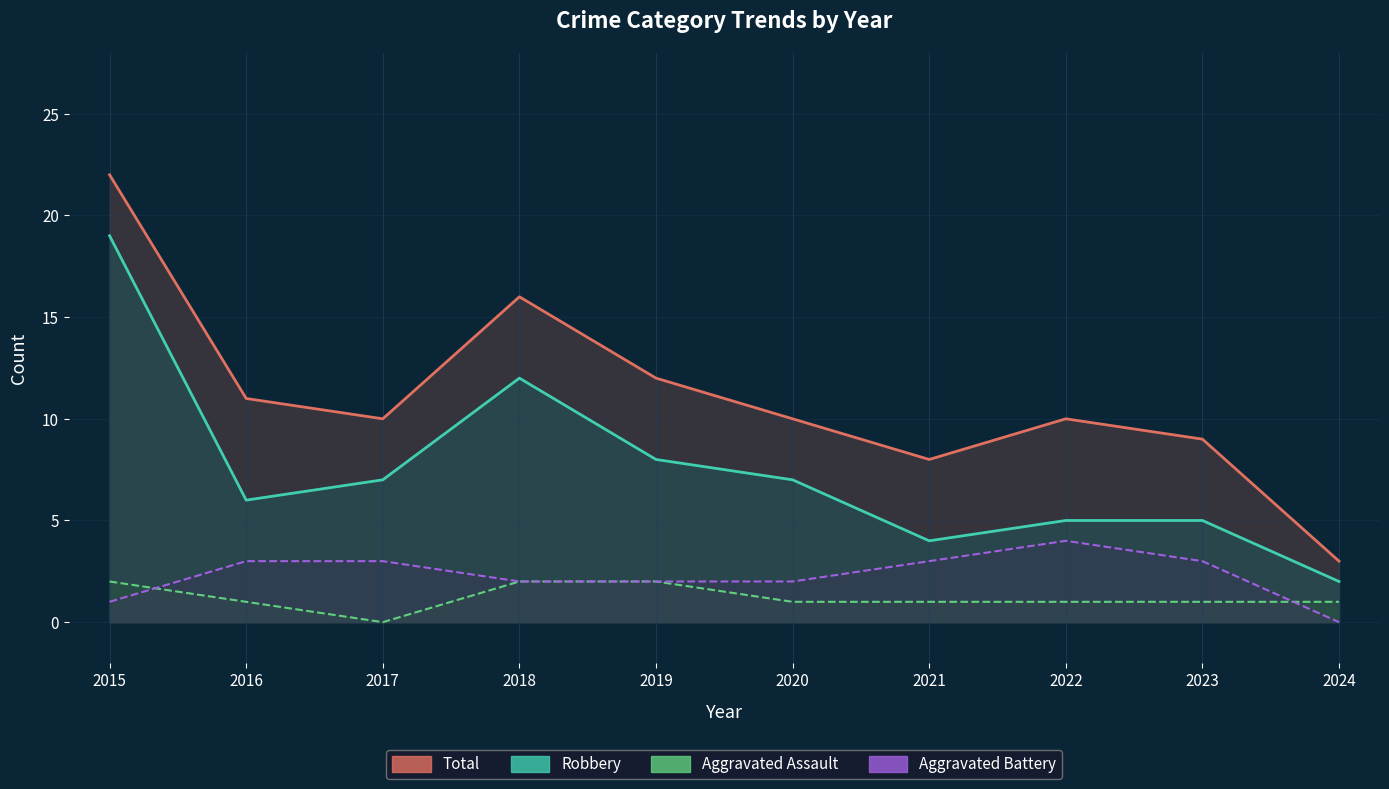

Which category has the highest value across all series?

2015